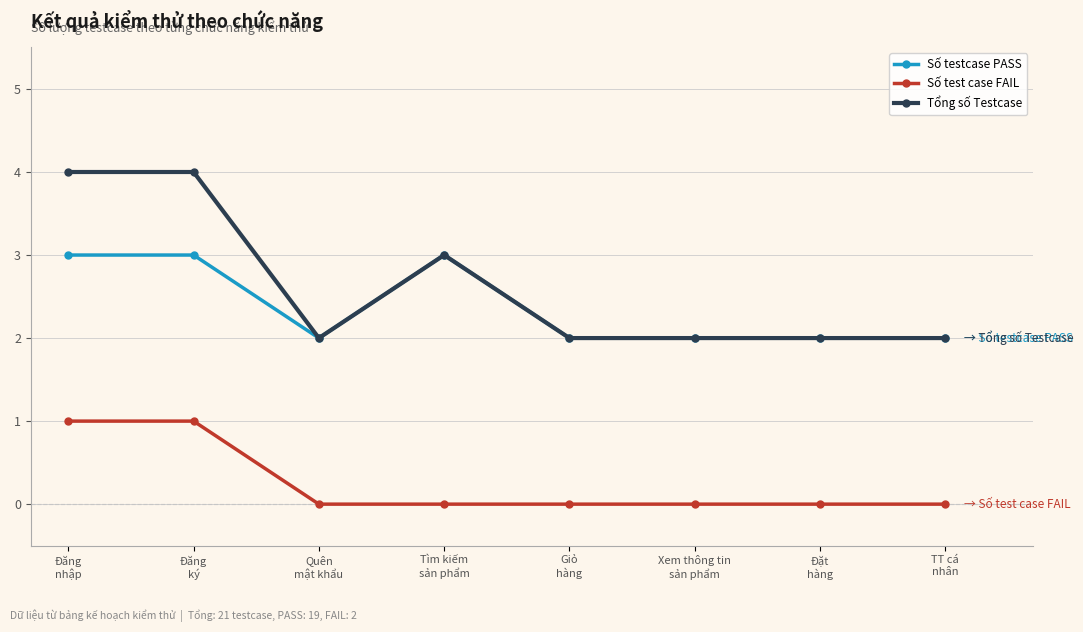

What is the difference between the maximum and minimum values in the Số testcase PASS series?

1